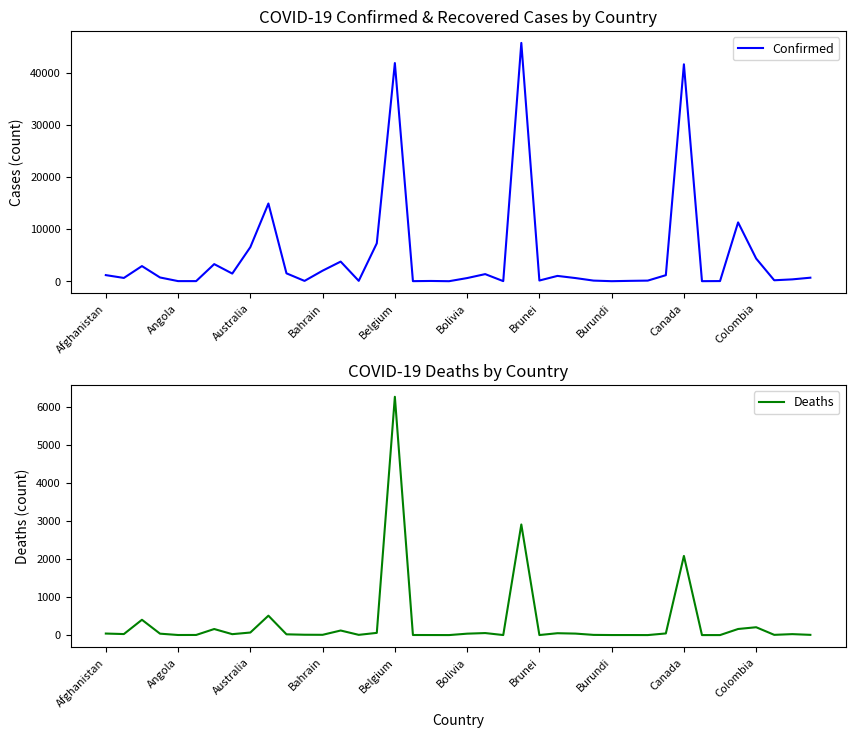

How many values in the Confirmed series exceed 681?

19